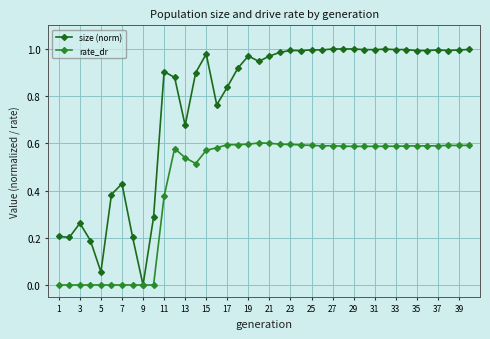

List the series in order of their peak value, highest first.

size (norm), rate_dr